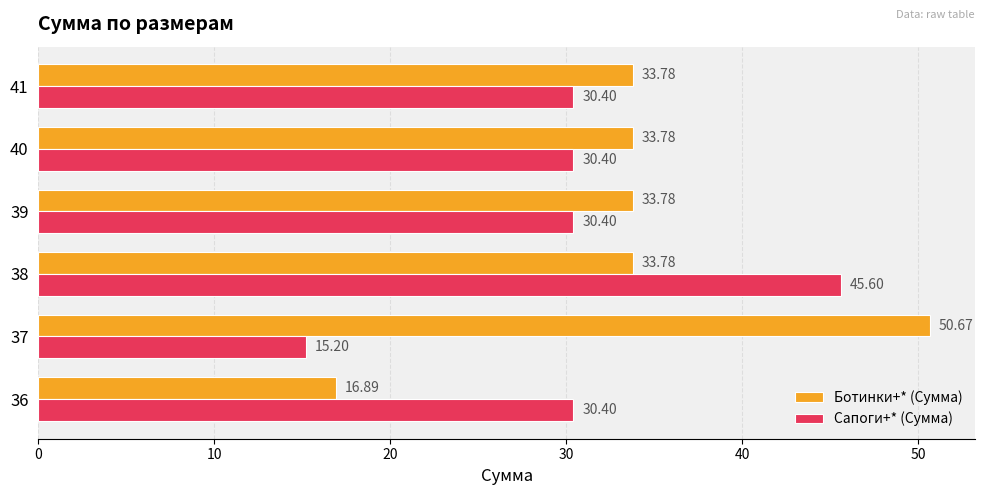

At how many categories does at least one series exceed 32?

5